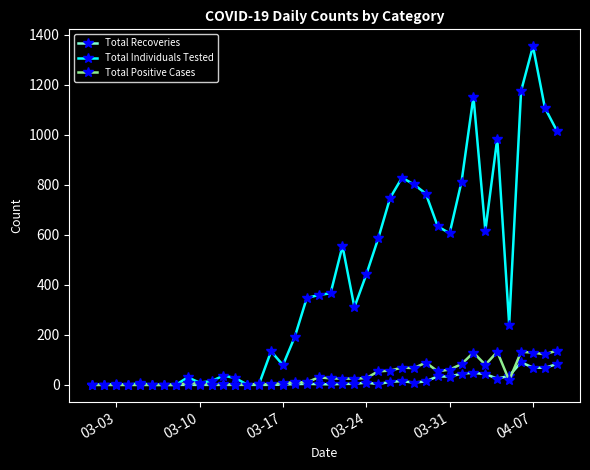

What is the highest value of the Total Recoveries series?

90